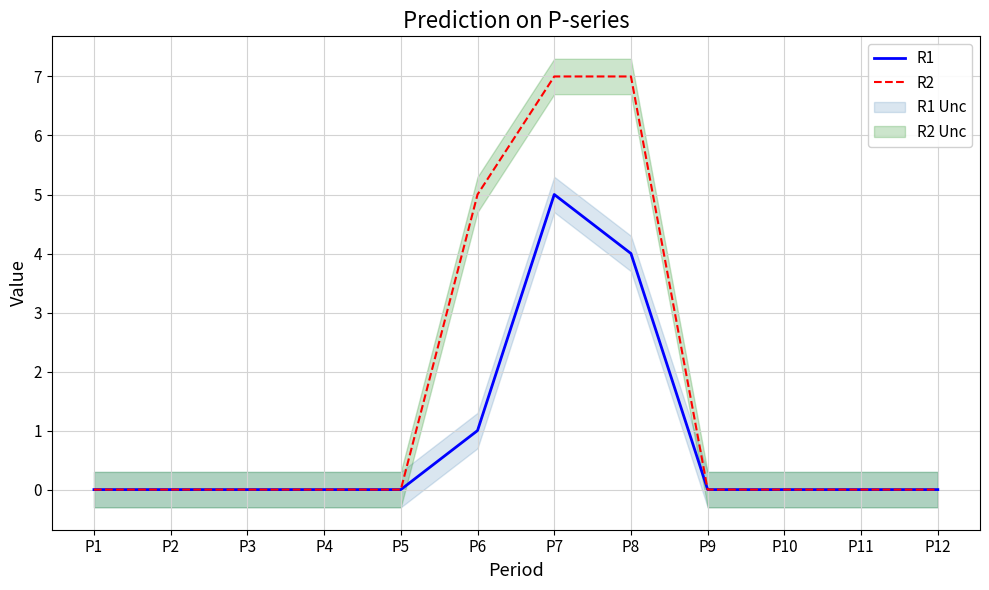

Reading left to right, transcribe all the data shown in this chart.

R1: P1=0	P2=0	P3=0	P4=0	P5=0	P6=1	P7=5	P8=4	P9=0	P10=0	P11=0	P12=0
R2: P1=0	P2=0	P3=0	P4=0	P5=0	P6=5	P7=7	P8=7	P9=0	P10=0	P11=0	P12=0